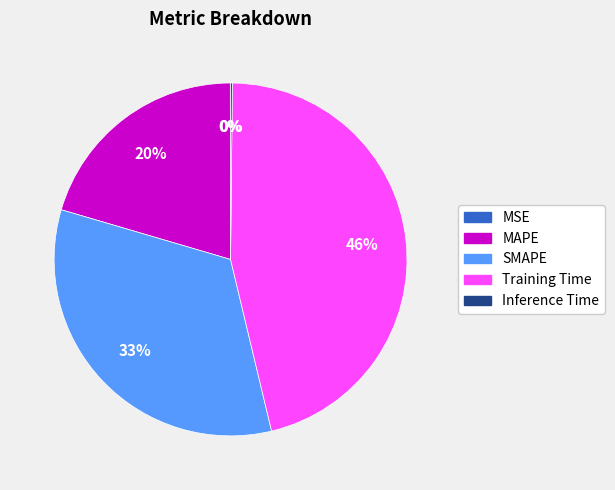

Is it true that Training Time is 46% of the pie?

True